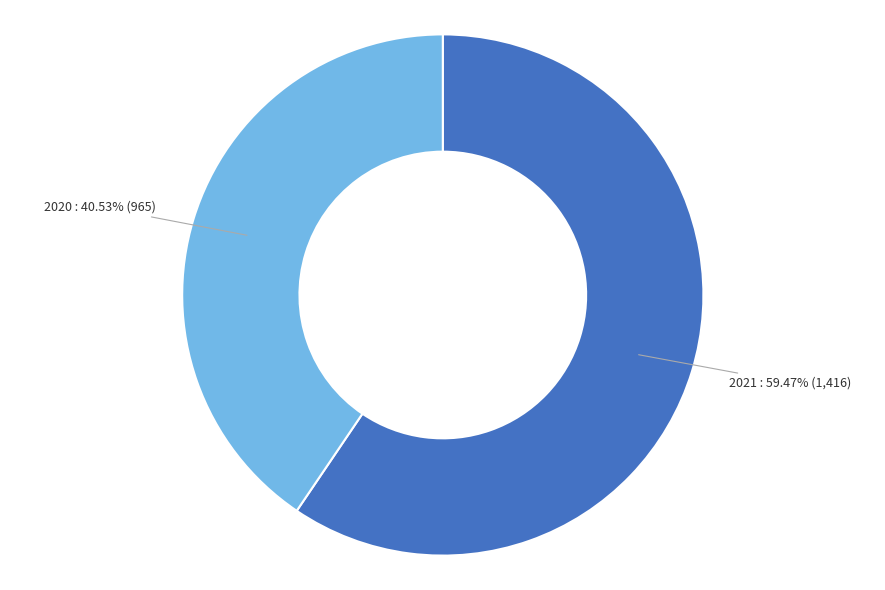

Approximately how many times larger is the value at 2021 compared to 2020?

1.5